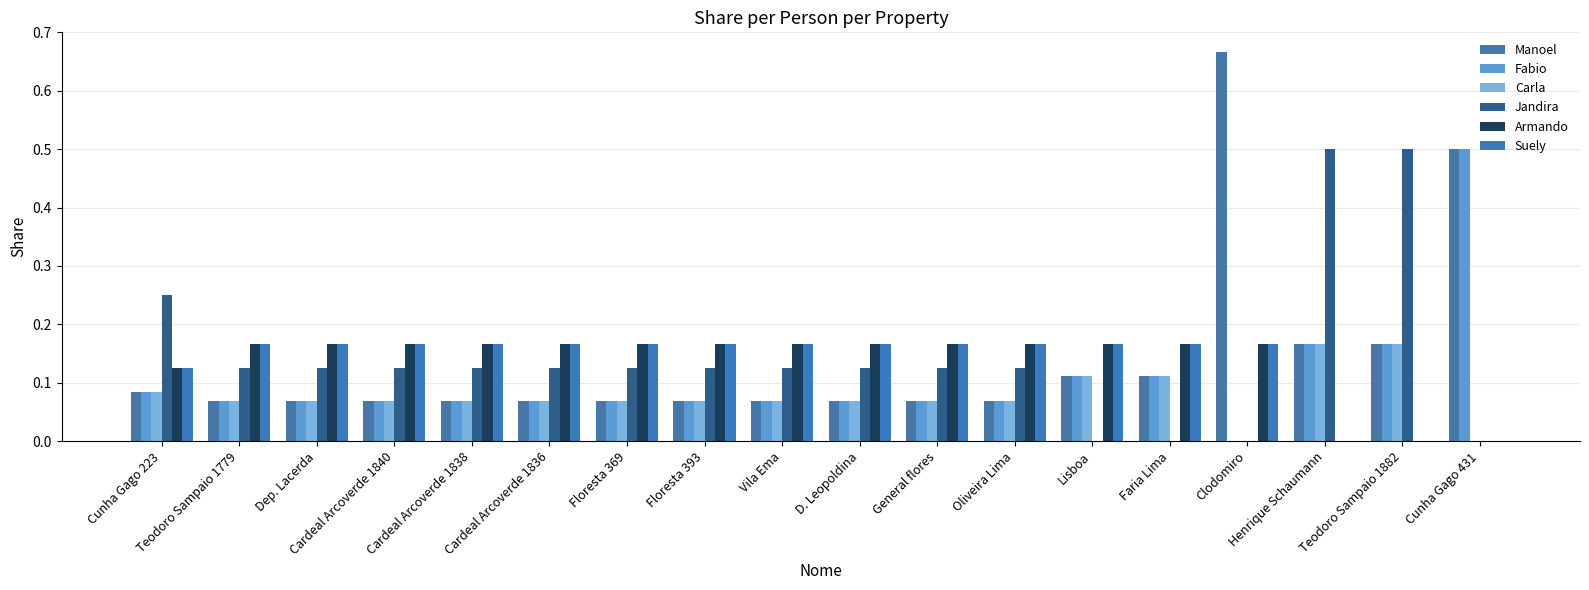

Rank the categories by Armando value from lowest to highest.

Henrique Schaumann, Teodoro Sampaio 1882, Cunha Gago 431, Cunha Gago 223, Teodoro Sampaio 1779, Dep. Lacerda, Cardeal Arcoverde 1840, Cardeal Arcoverde 1838, Cardeal Arcoverde 1836, Floresta 369, Floresta 393, Vila Ema, D. Leopoldina, General flores, Oliveira Lima, Lisboa, Faria Lima, Clodomiro